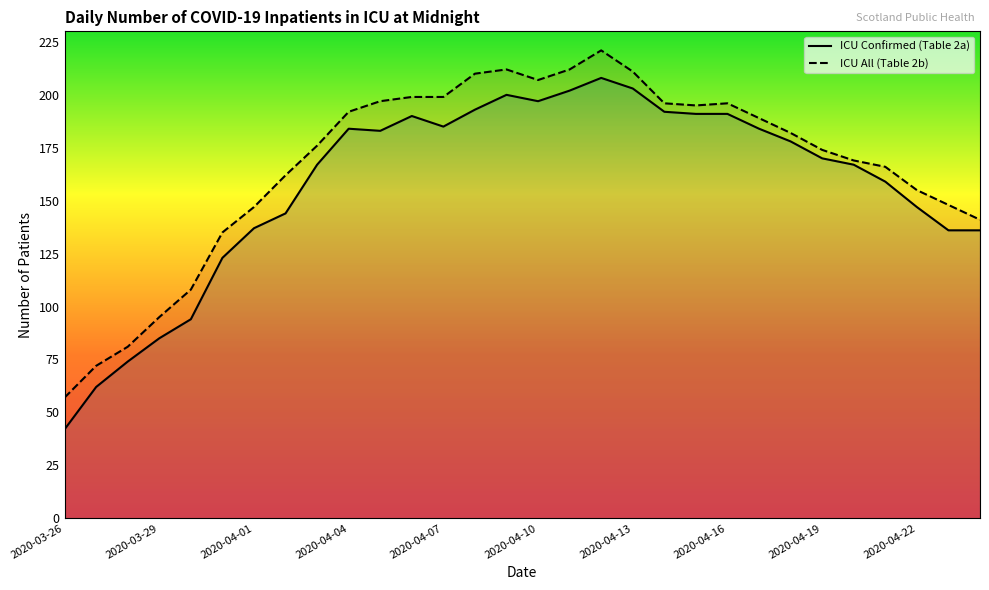

True or false: ICU All (Table 2b) and ICU Confirmed (Table 2a) intersect in this chart.

False